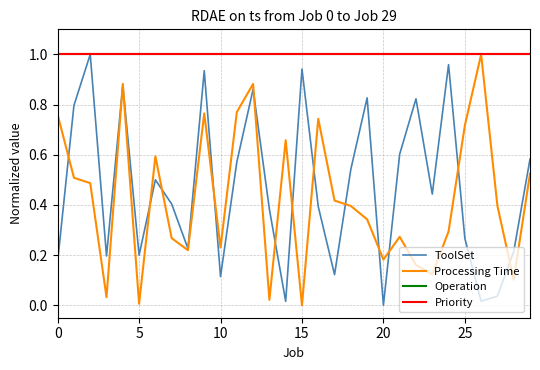

Is this an area chart (filled region under the line)?

No